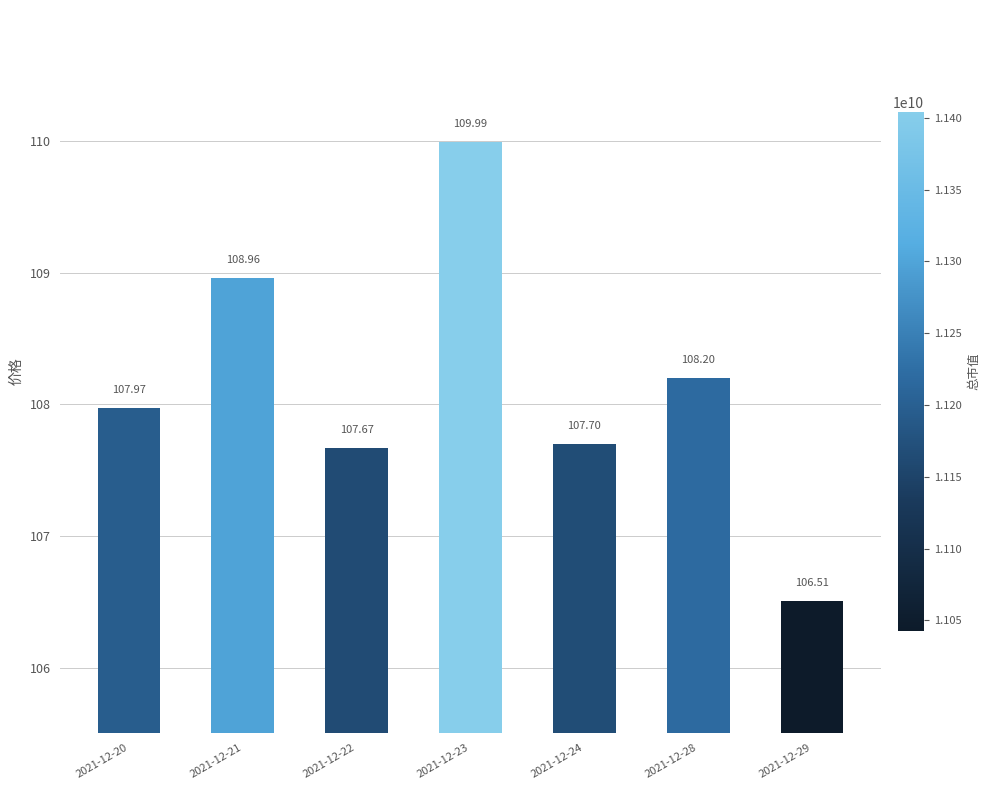

At which category does the chart reach its minimum across all series?

2021-12-29